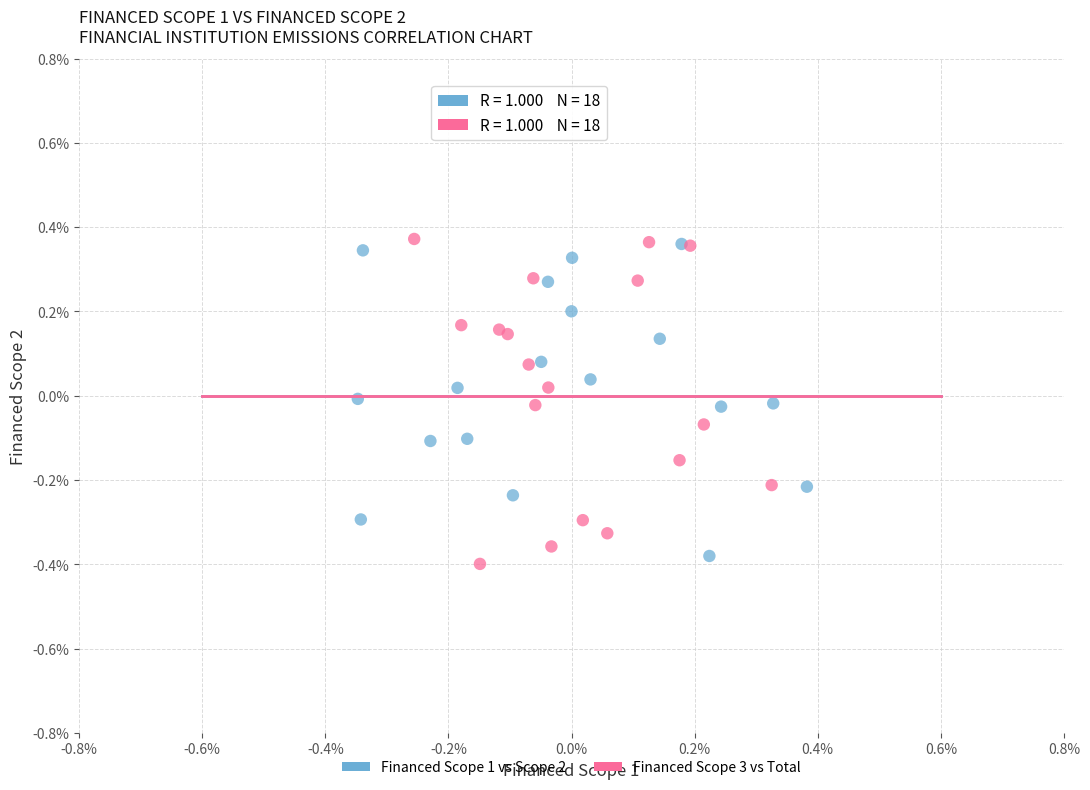

Which series has the largest Y range (max minus min)?

Financed Scope 3 vs Total